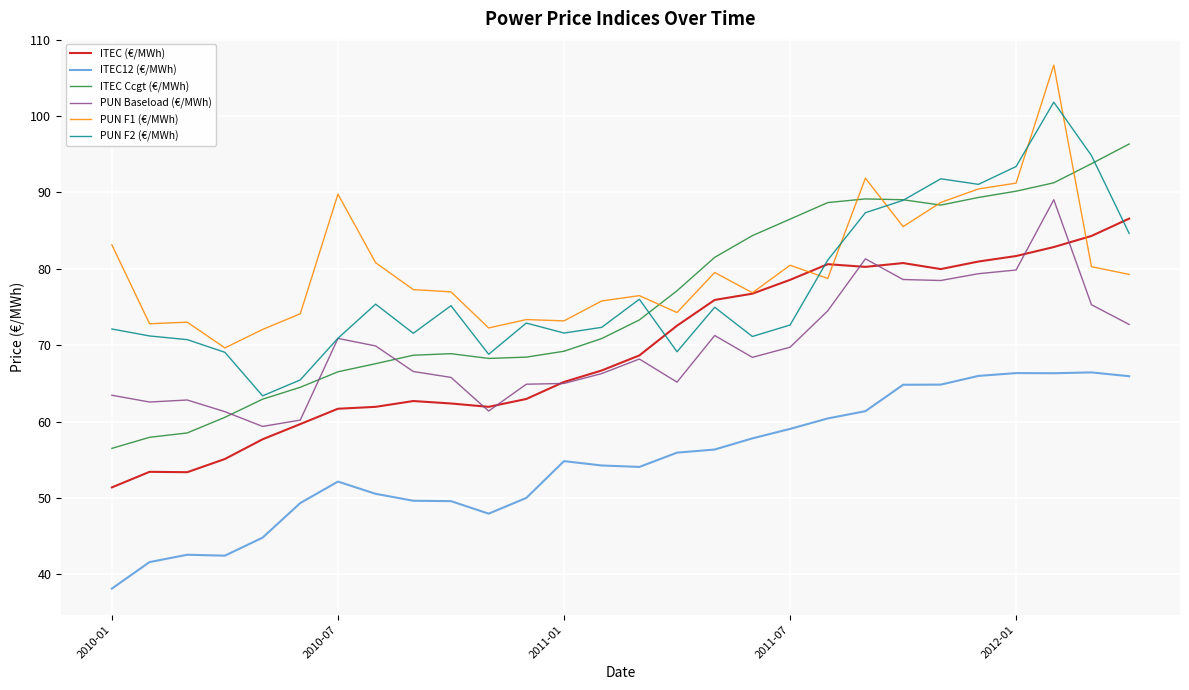

True or false: ITEC (€/MWh) and ITEC12 (€/MWh) intersect in this chart.

False